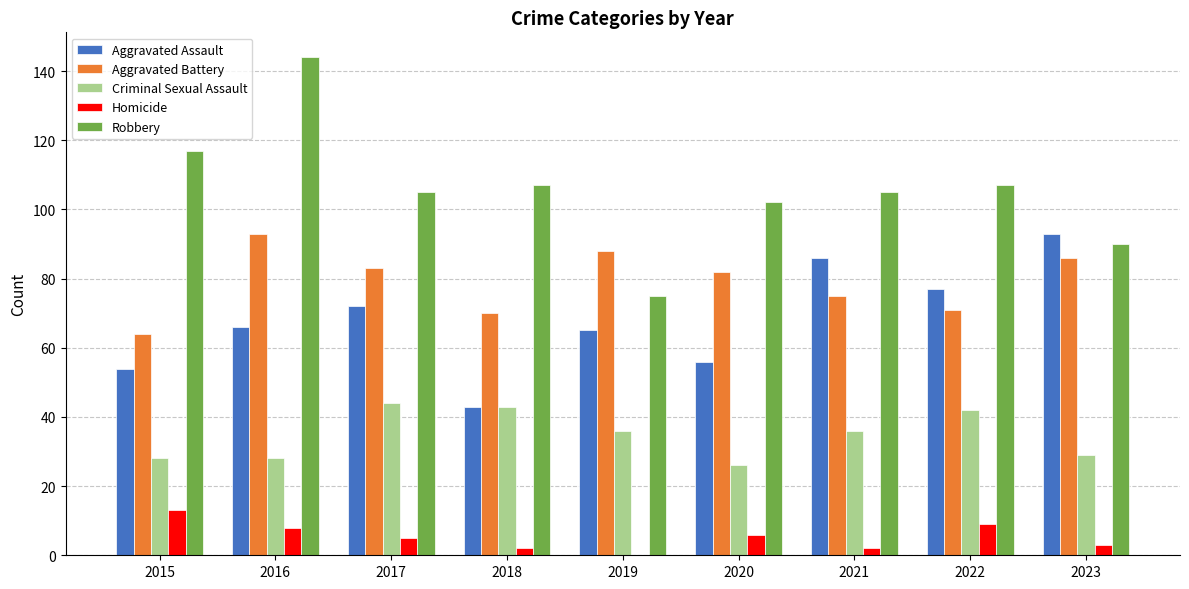

Is the value of Aggravated Assault at 2018 greater than the value of Robbery at 2018?

No